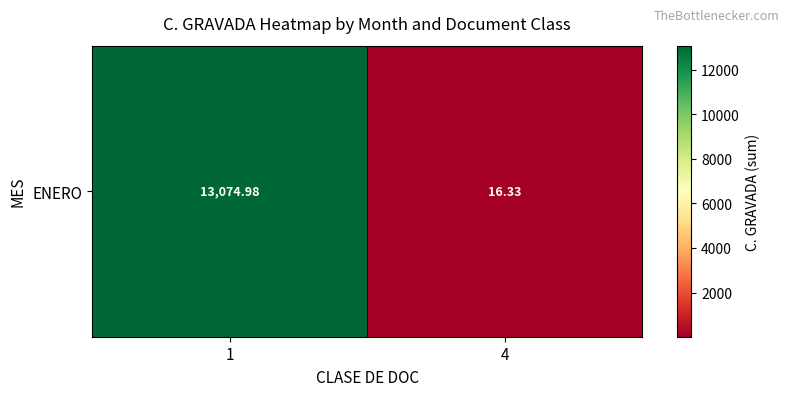

List the labels in order of value, smallest first.

4, 1